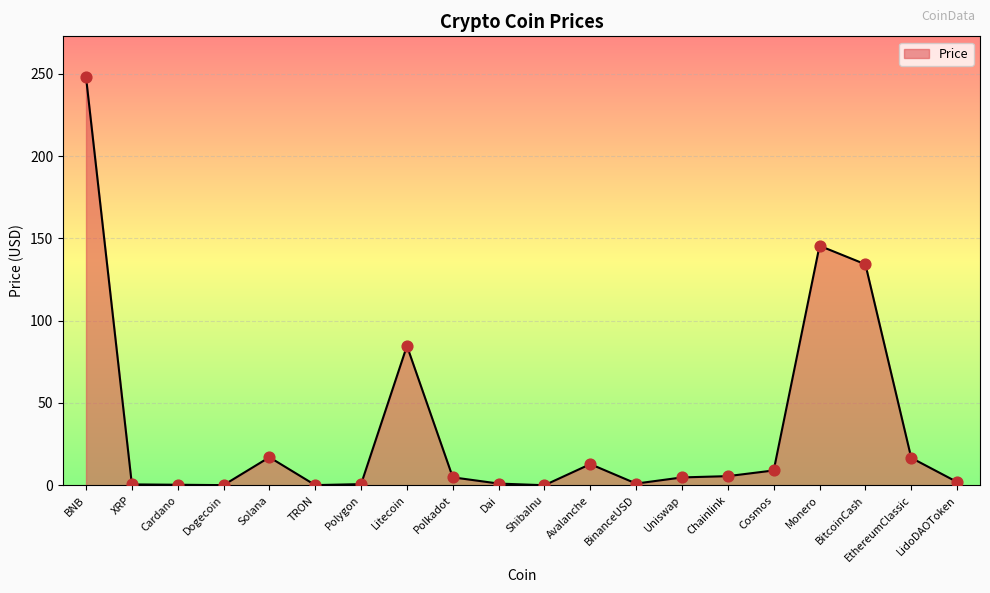

What is the change in value from BitcoinCash to LidoDAOToken?

-132.3